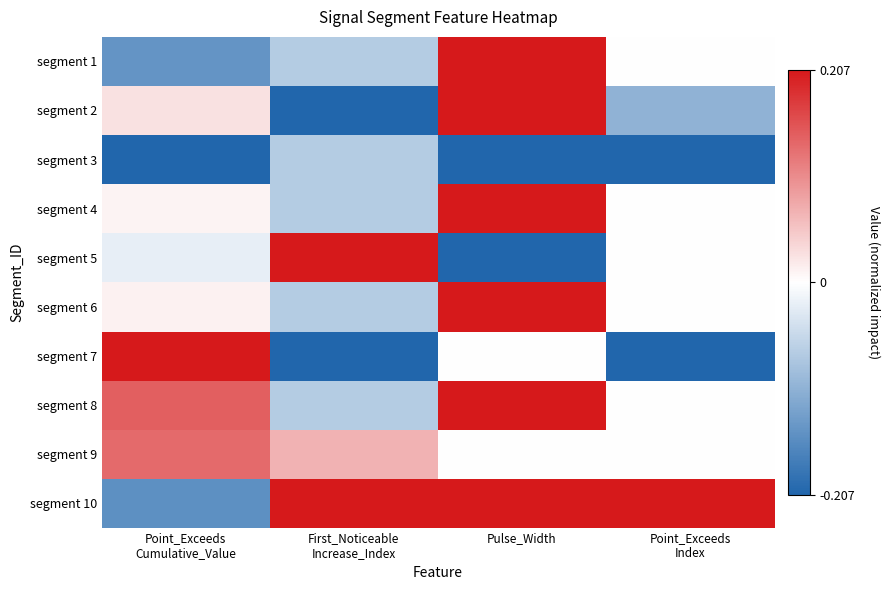

How many series are shown in this chart?

10